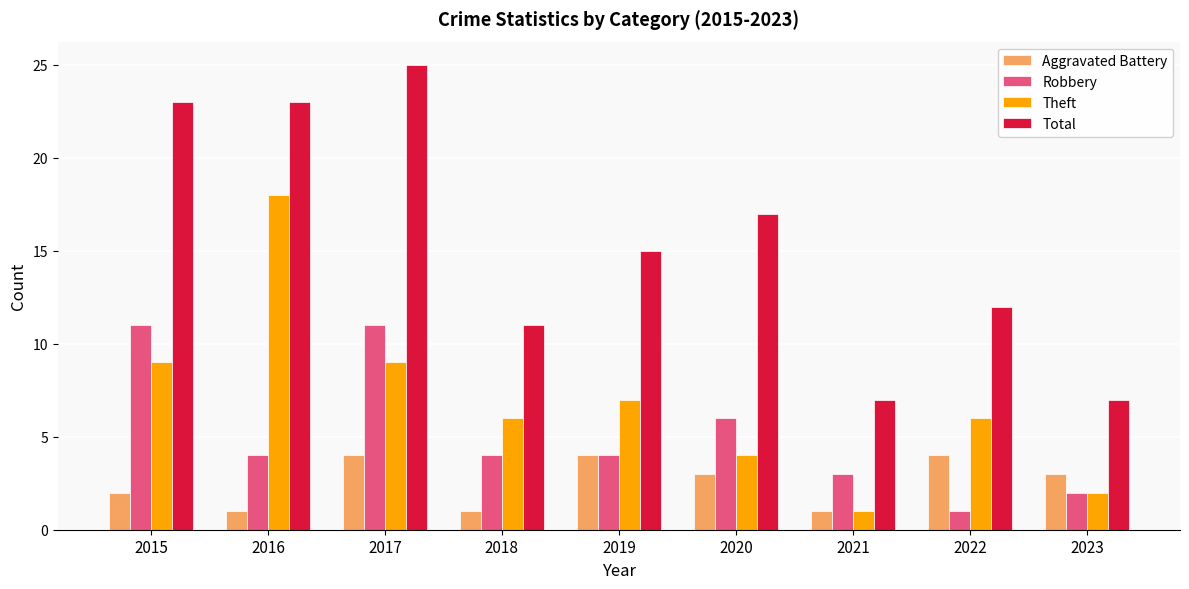

Count the number of data series in this chart.

4